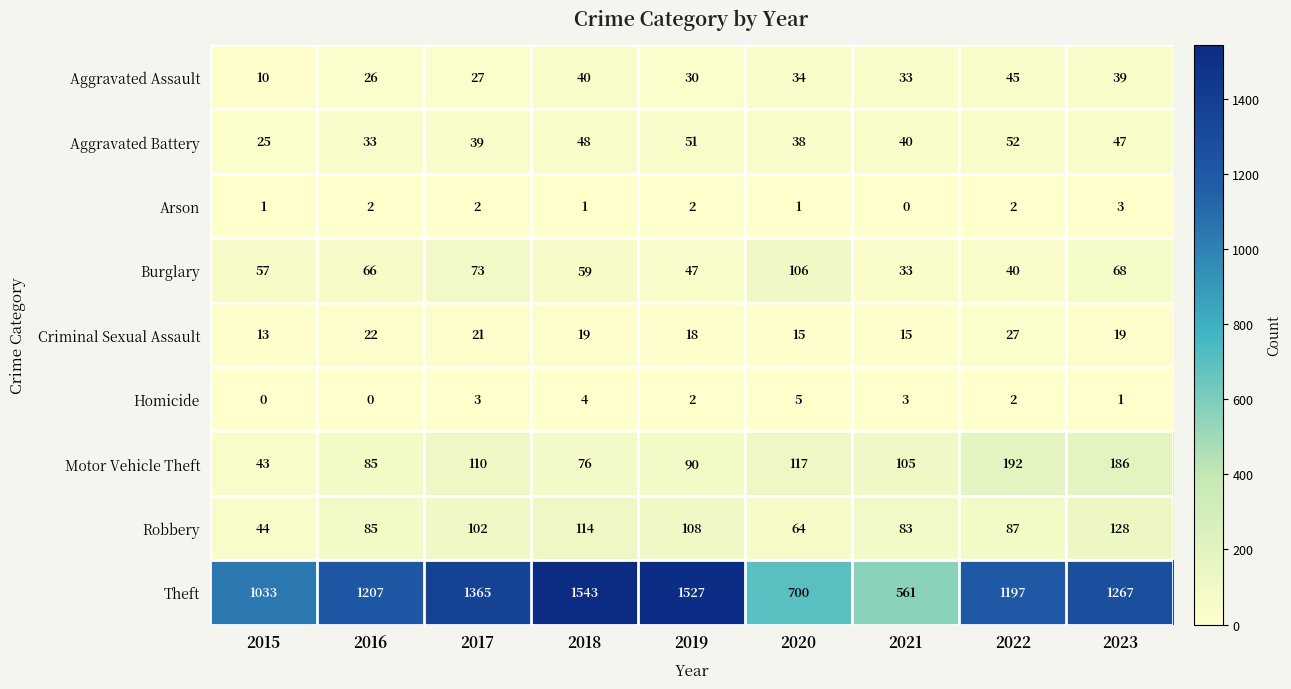

At how many categories does at least one series exceed 1342?

3